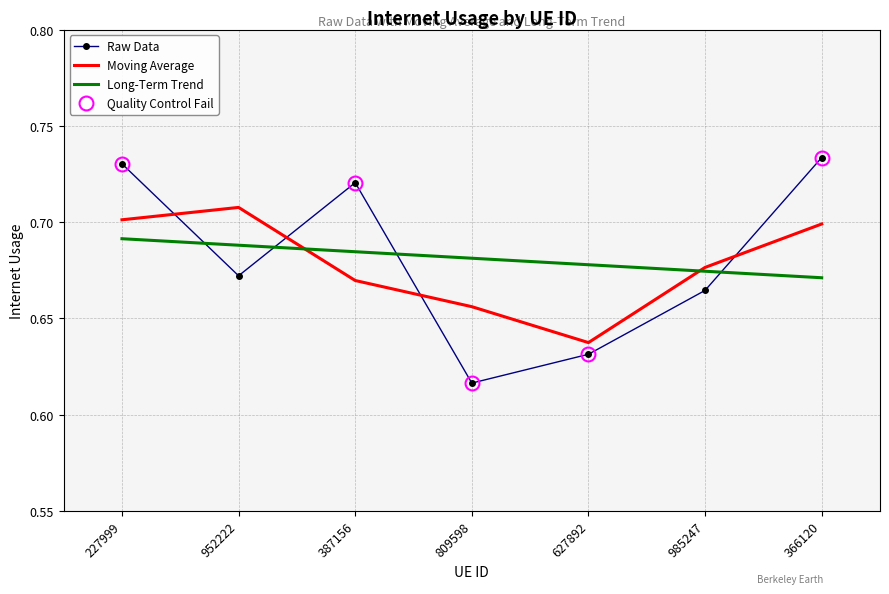

How many data points does each series have?

7